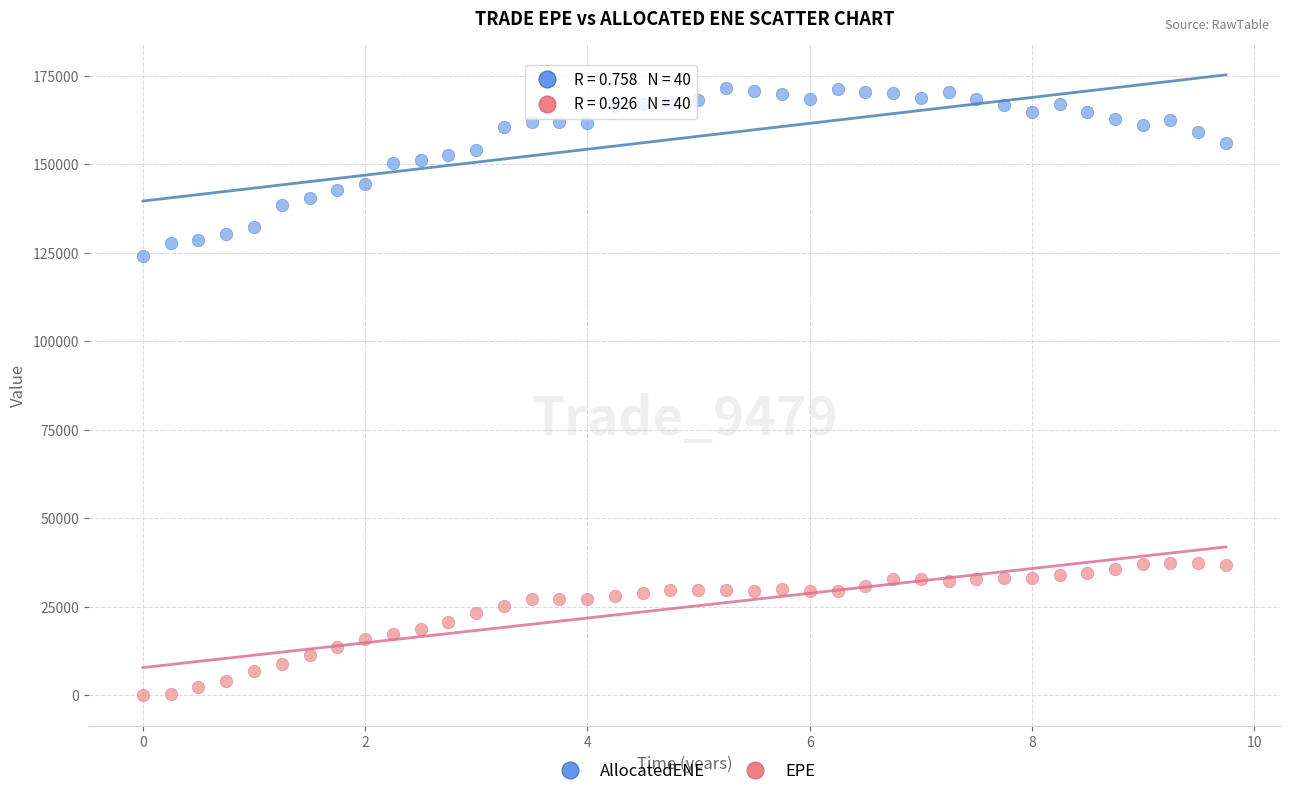

Across all series, what Y value is closest to 85747?

124036.0